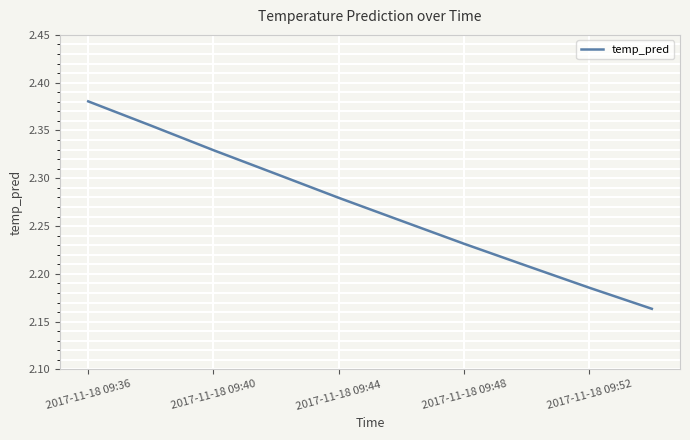

What is the average value?

2.3